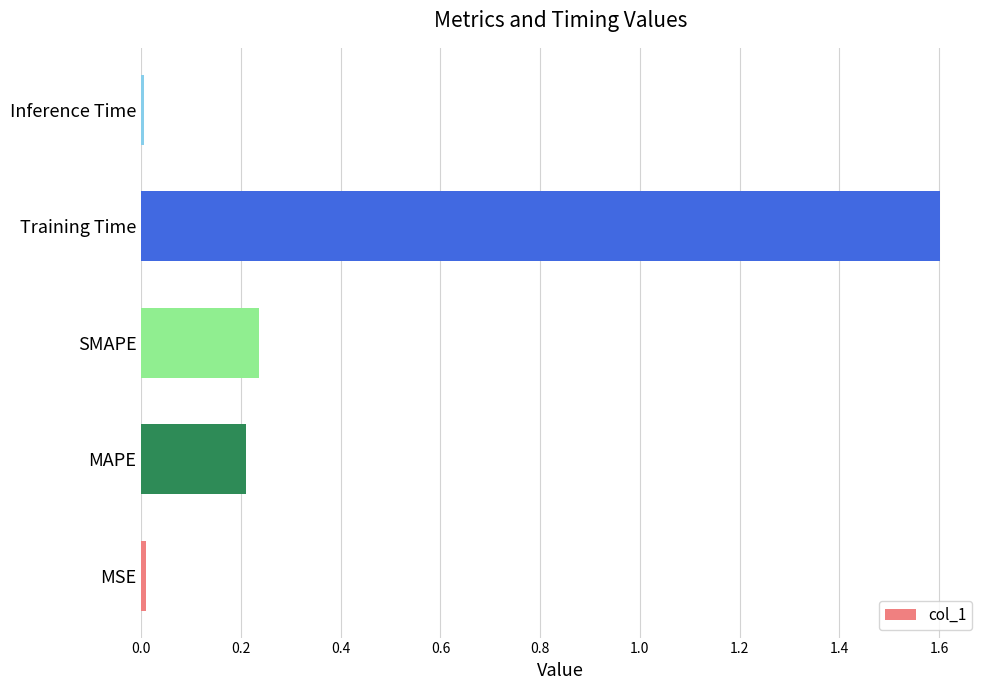

The chart shows a value of 0.4 at Training Time. True or false?

False